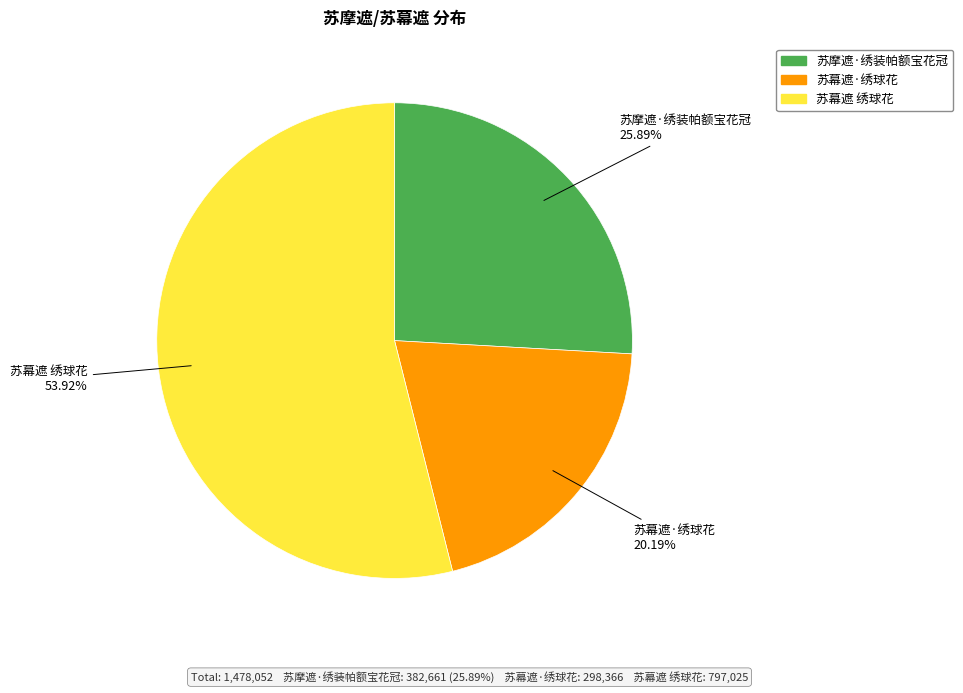

Which slice represents more than half of the pie?

苏幕遮 绣球花